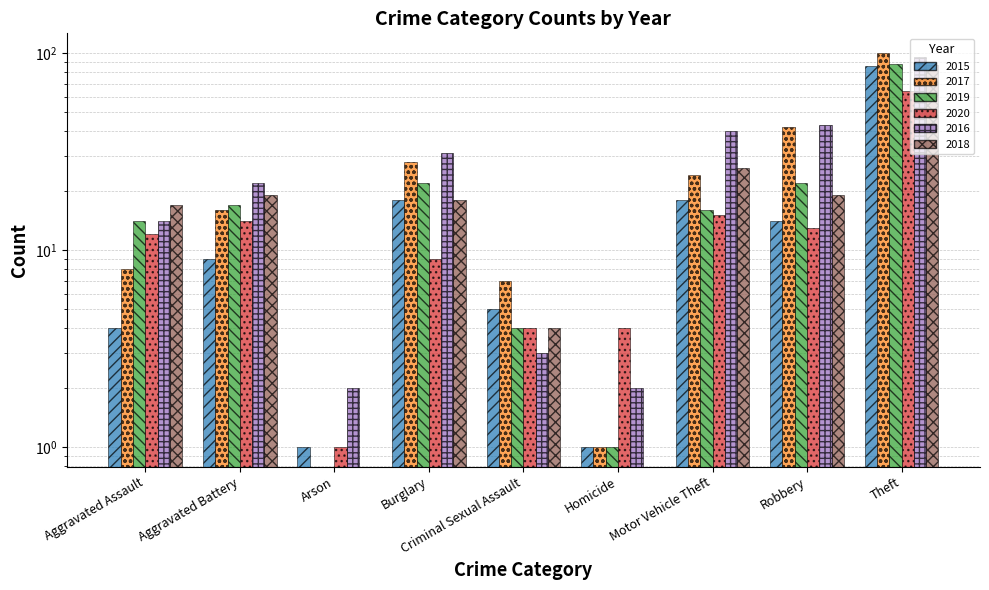

What is the difference between the maximum and minimum values in the 2019 series?

88